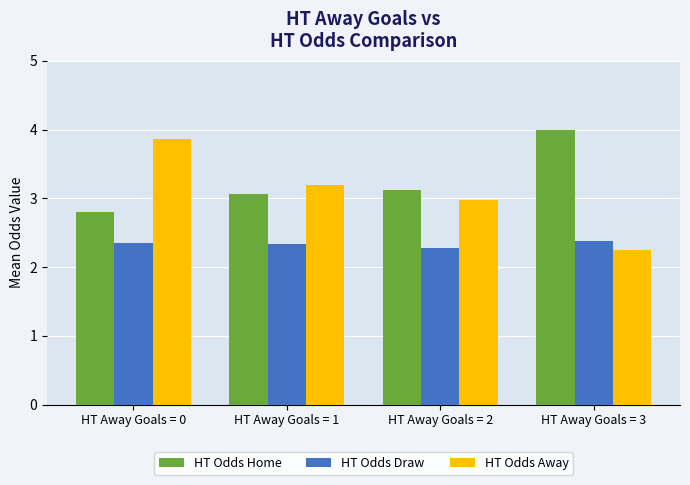

Is the value of HT Odds Home at HT Away Goals = 0 greater than the value of HT Odds Draw at HT Away Goals = 0?

Yes